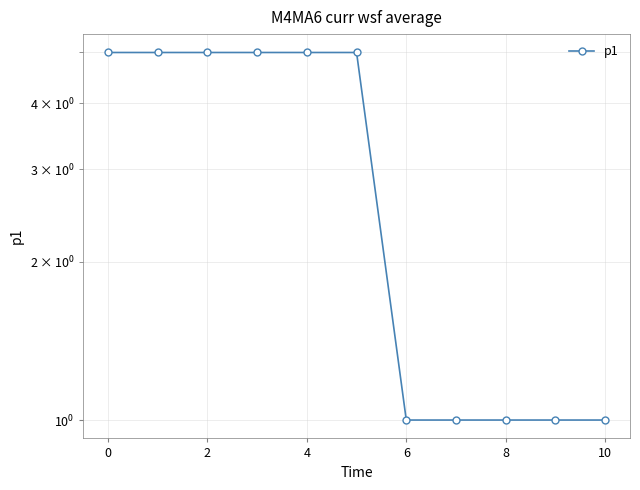

What is the maximum value shown in the chart?

5